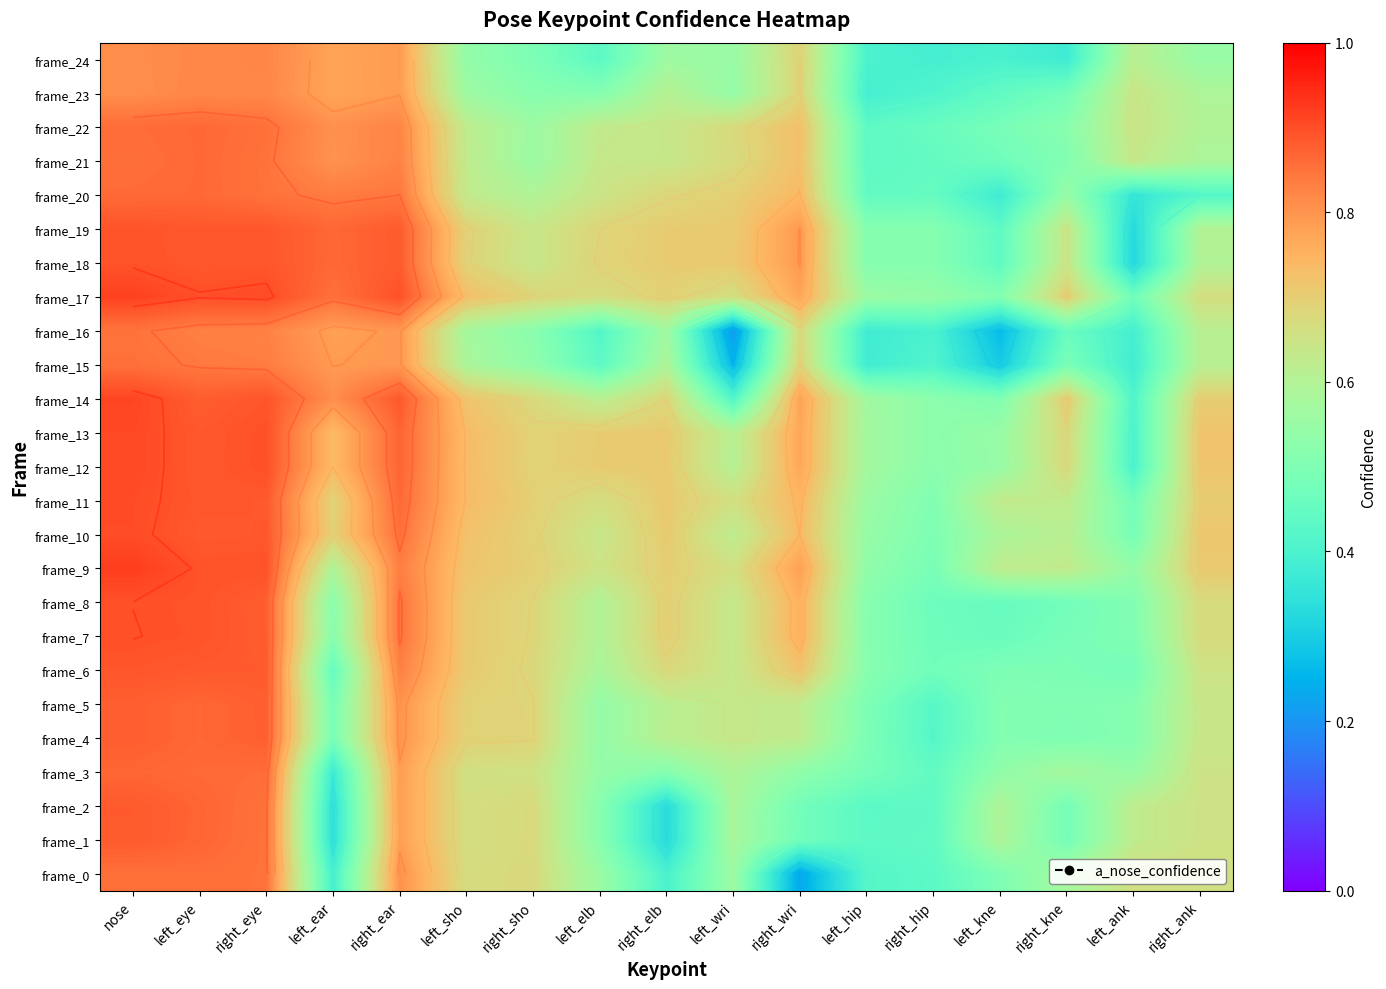

At which label is frame_4 closest to 0?

right_hip